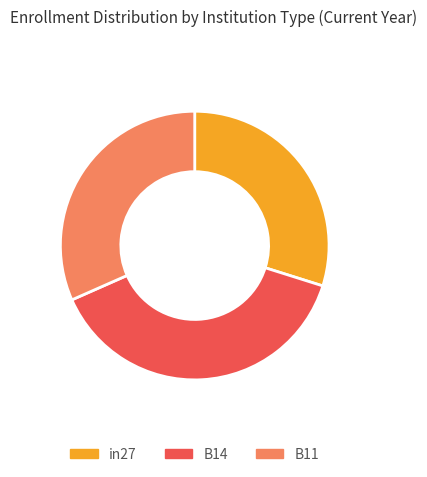

Combined, do B14 and in27 account for over 50%?

Yes